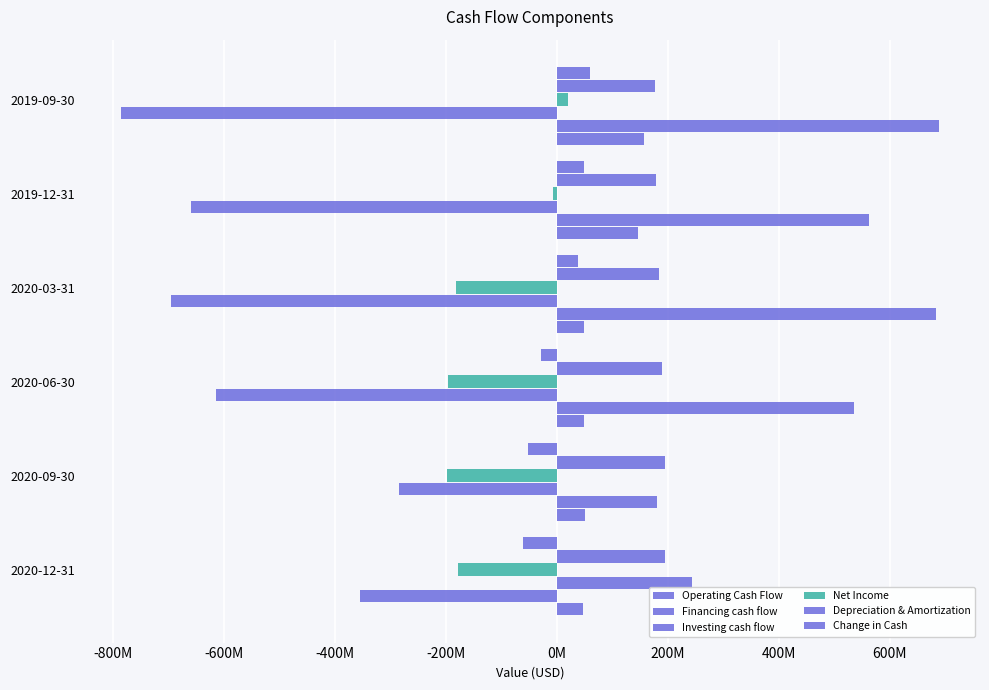

How many bars are there in total?

36